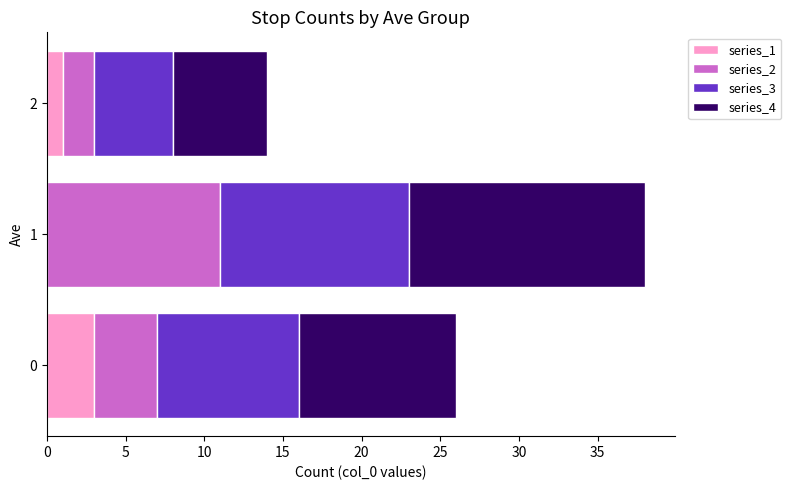

The value of series_1 at 1 is -2. True or false?

False